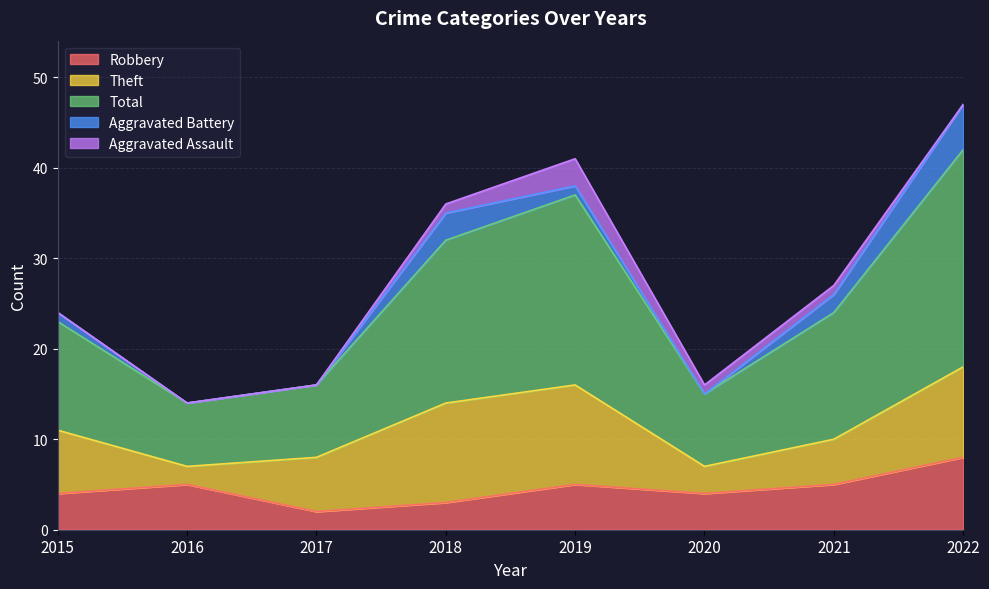

What is the total value across all series at 2020?

16